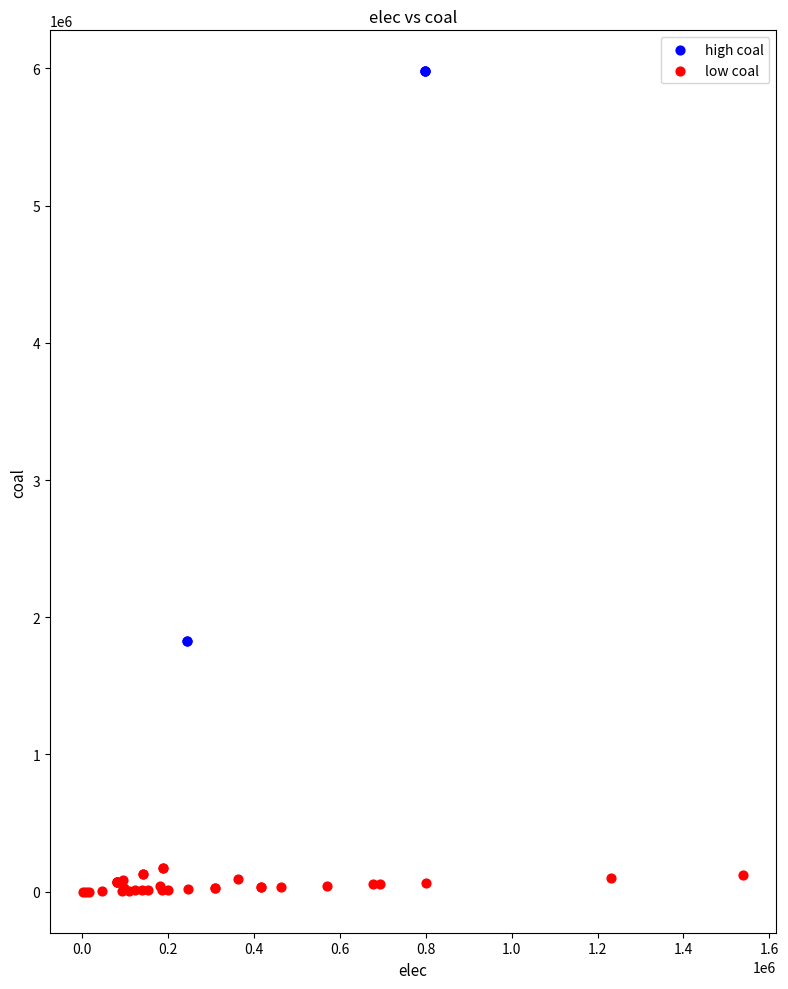

Which series has the widest spread of Y values?

high coal